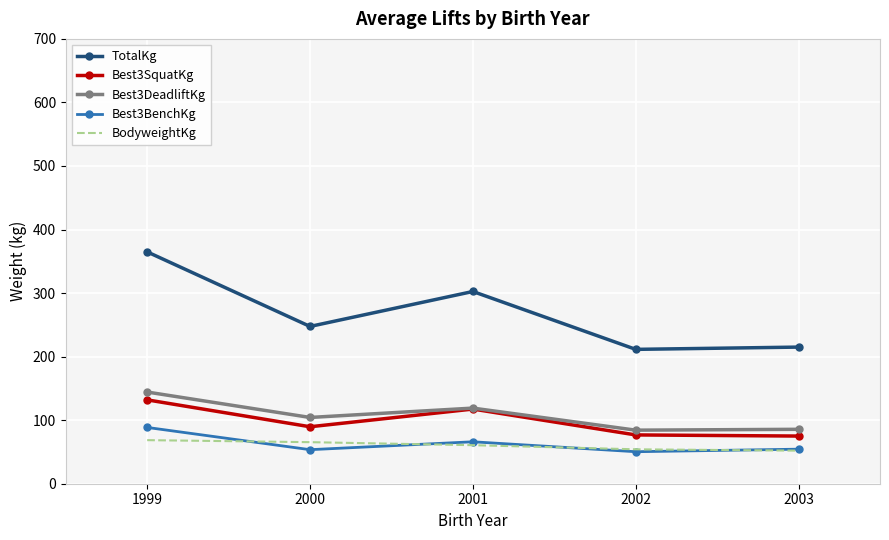

What is the approximate value of Best3BenchKg at 1999?

88.6